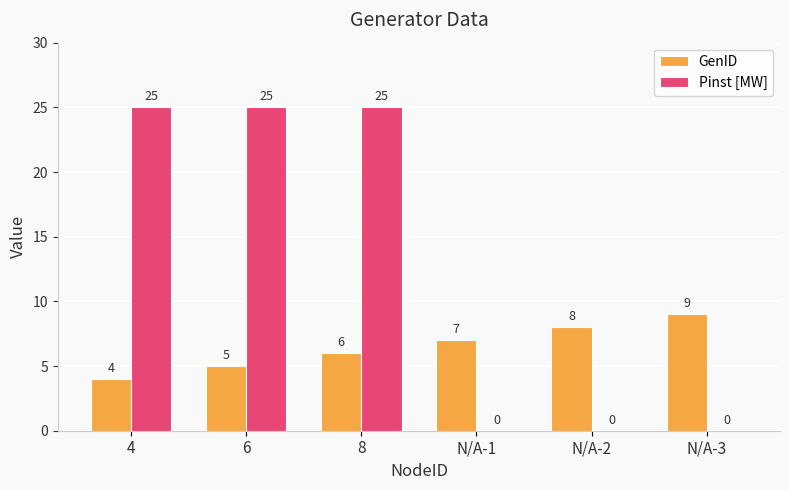

At which category is the sum across all series the highest?

8